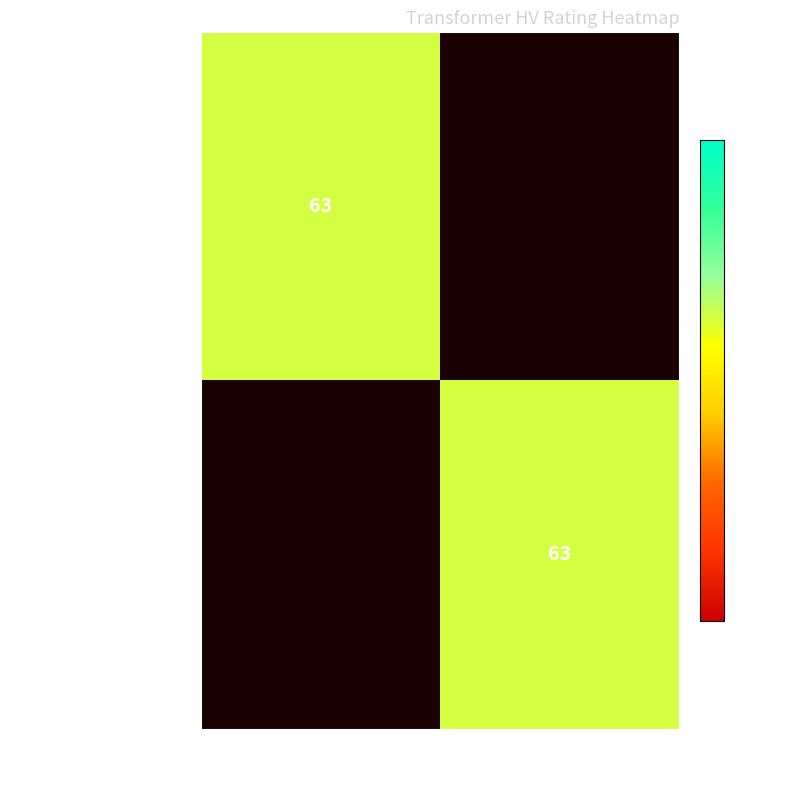

Is it true that 63/25/38 MVA 110/10/10 kV equals 63 at 10?

True